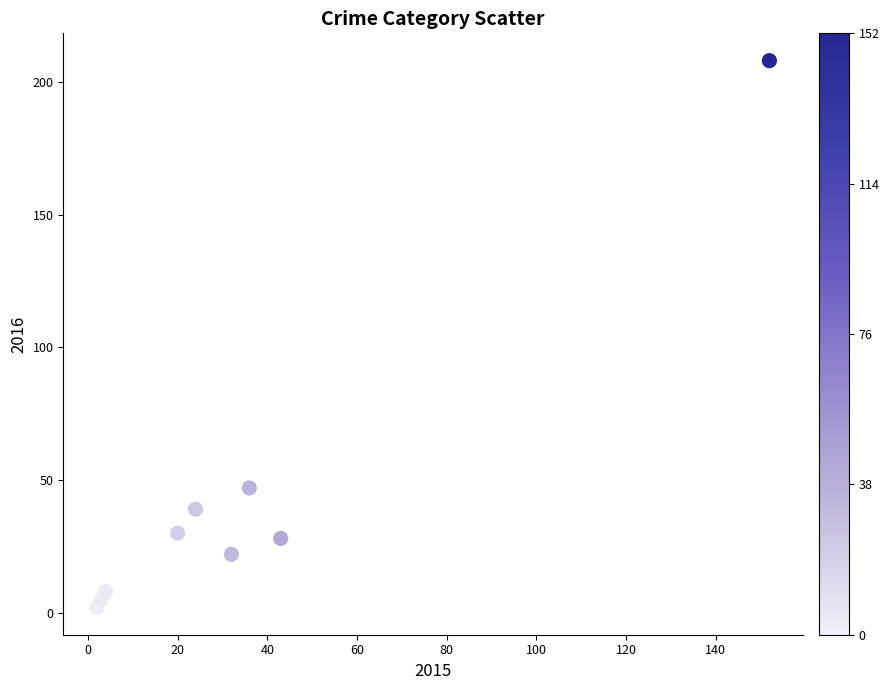

What is the range of Y values (max minus min)?

206